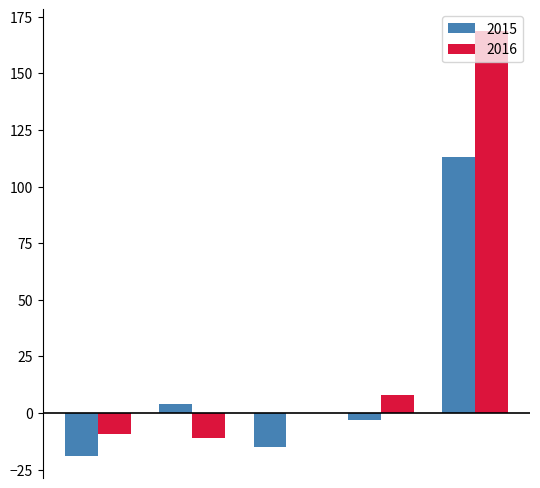

What is the maximum value for 2016?

168.8